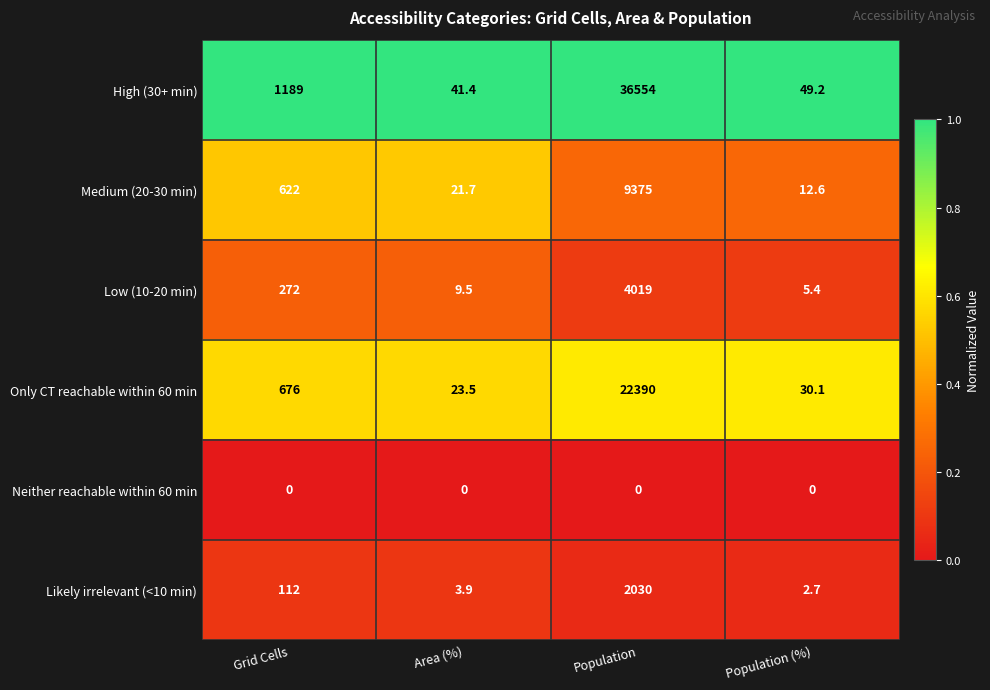

Where is Low (10-20 min) nearest to the value 2012?

Grid Cells